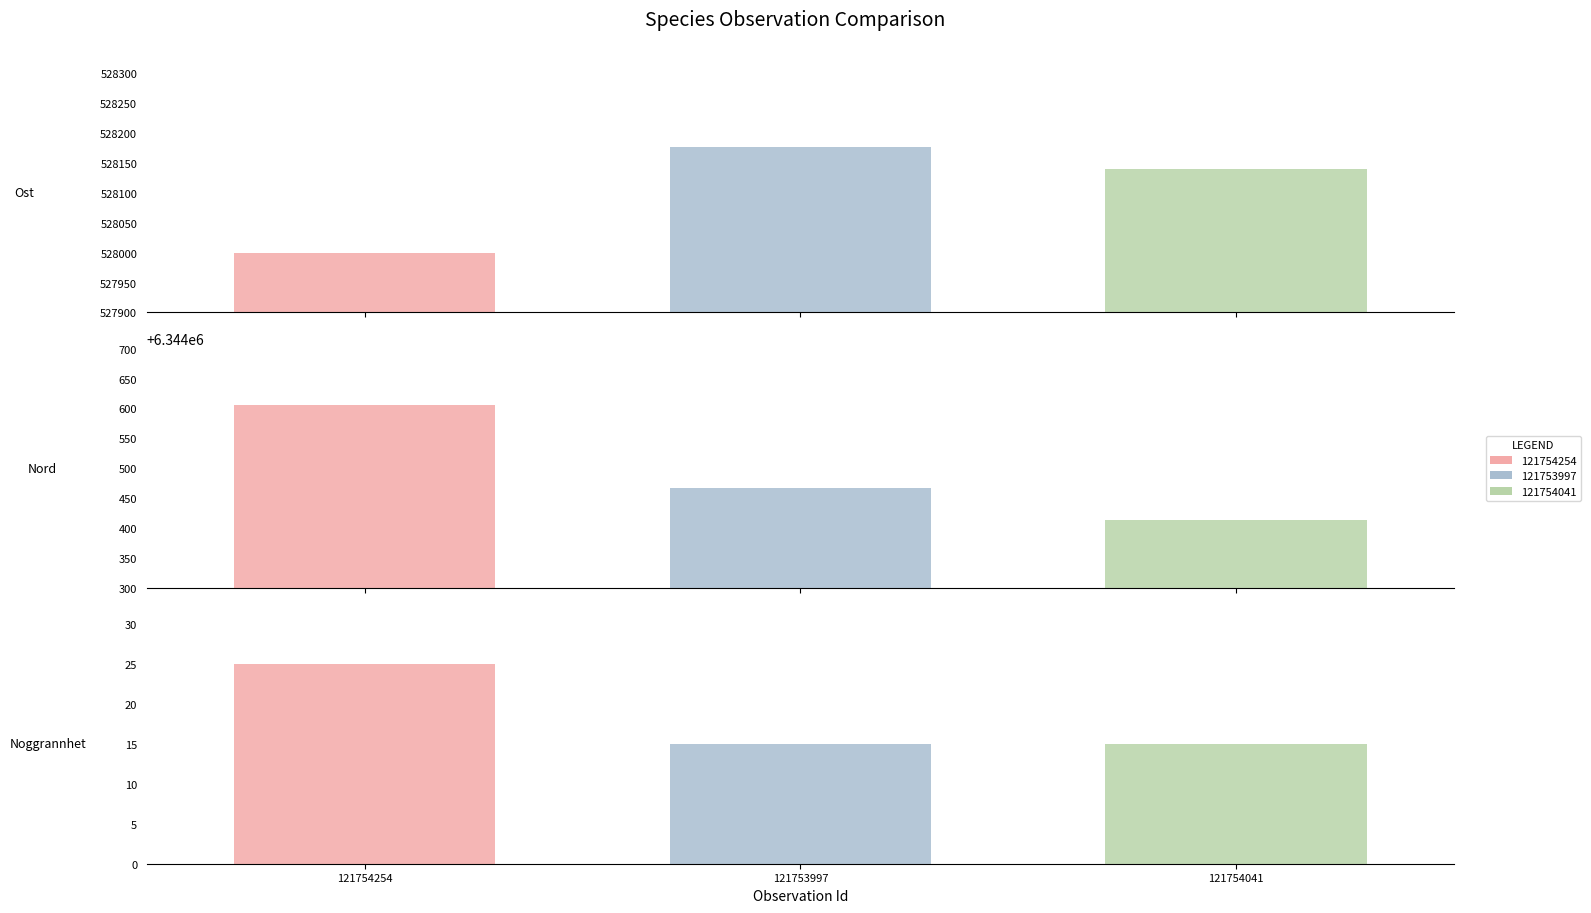

Count the Ost values in the range 527999 to 528177.

3